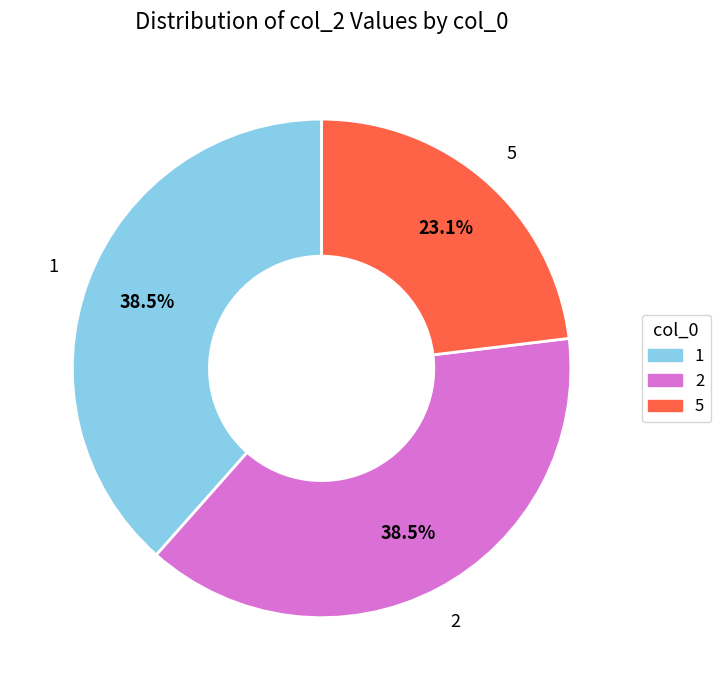

Which category has the smallest portion of the pie?

5